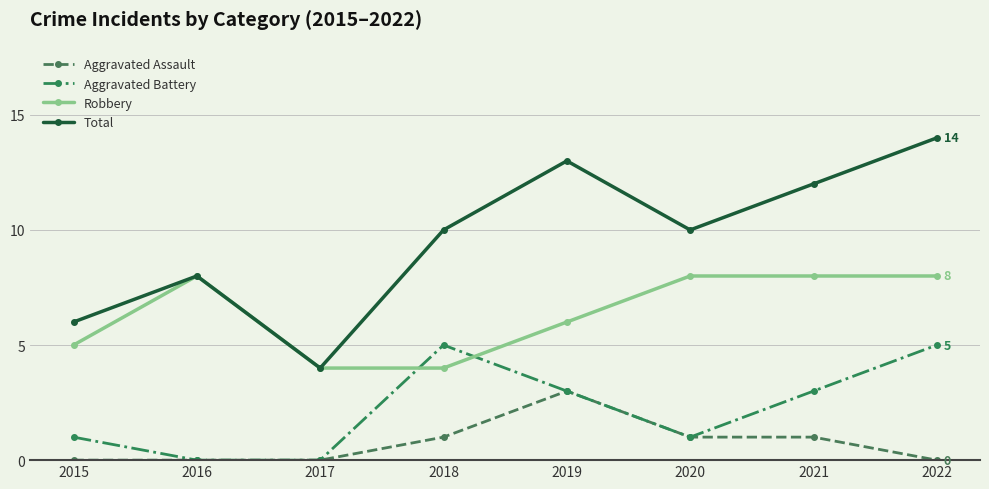

Is it true that Aggravated Assault equals 0 at 2017?

True